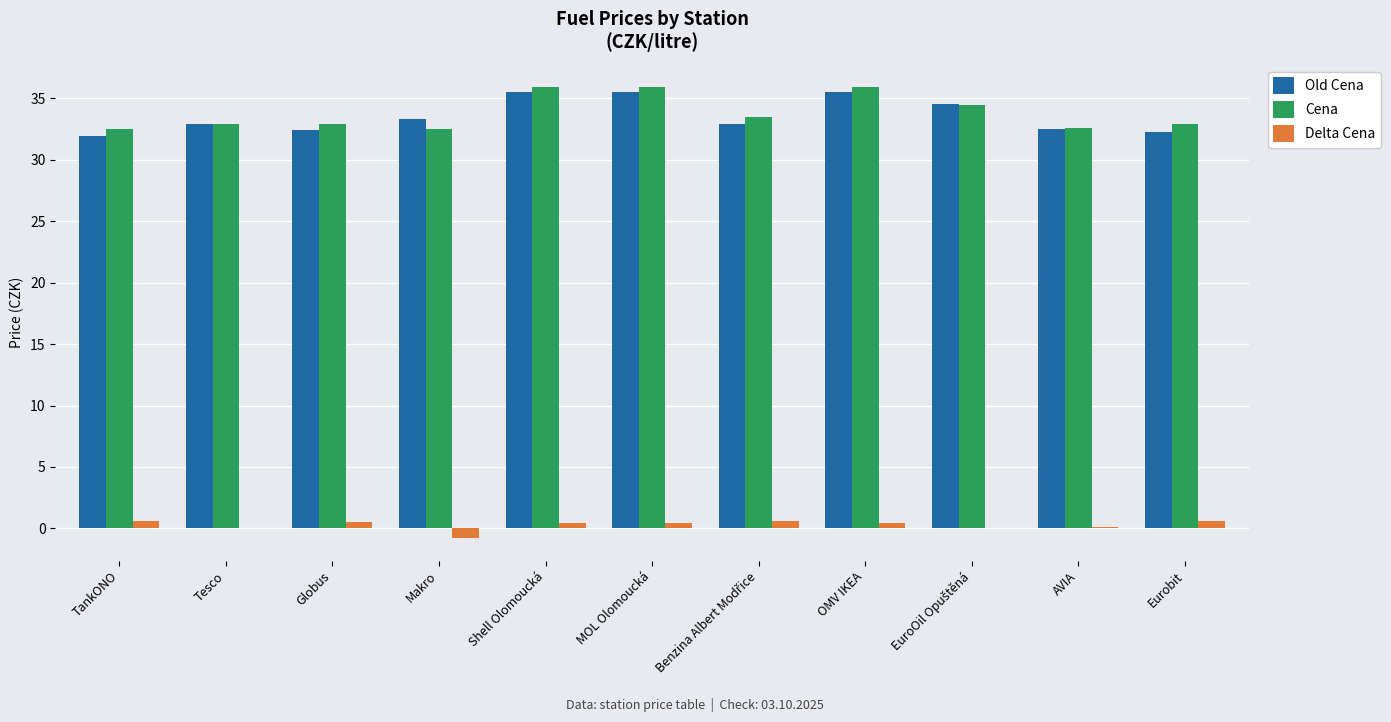

Are the bars horizontal?

No